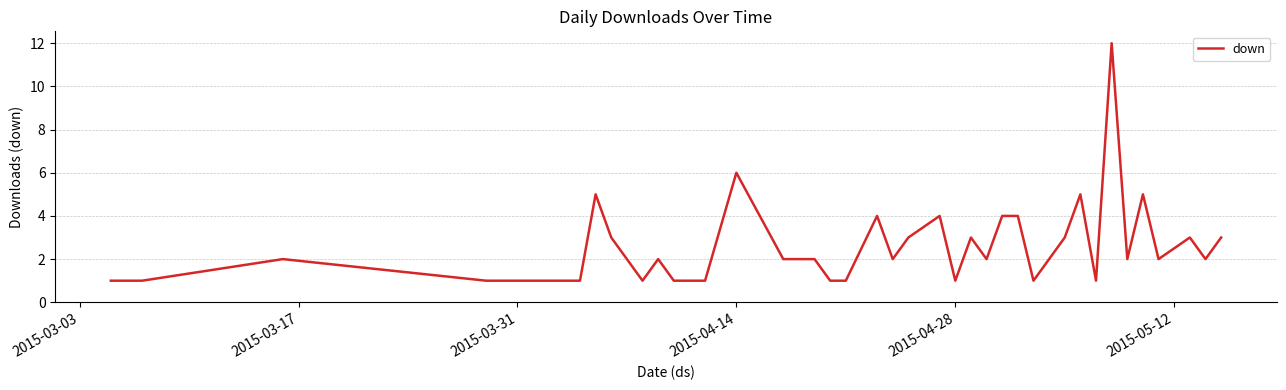

What is the difference between the maximum and minimum values?

11